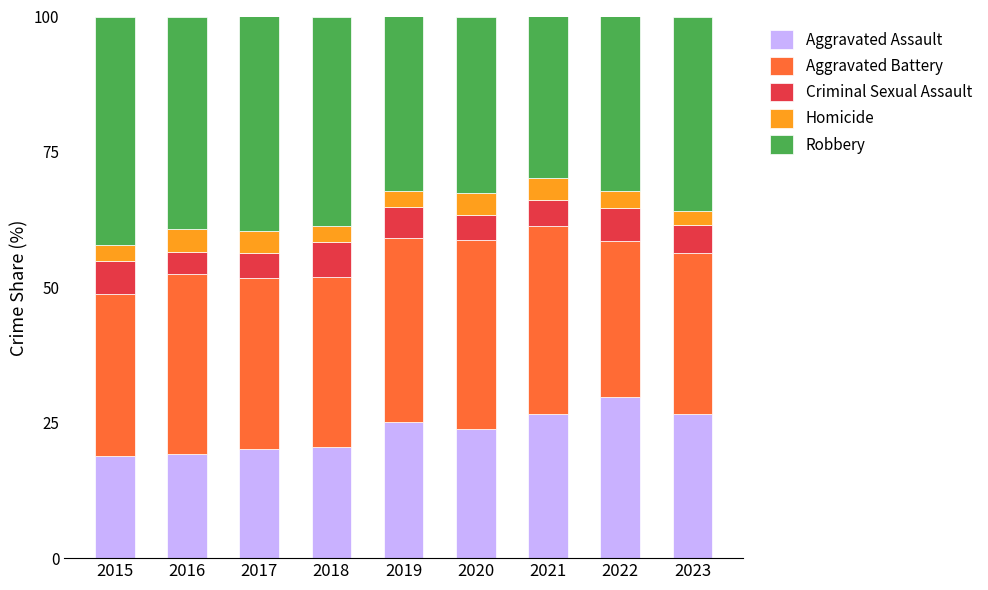

What is the total value across all series at 2020?

100.0